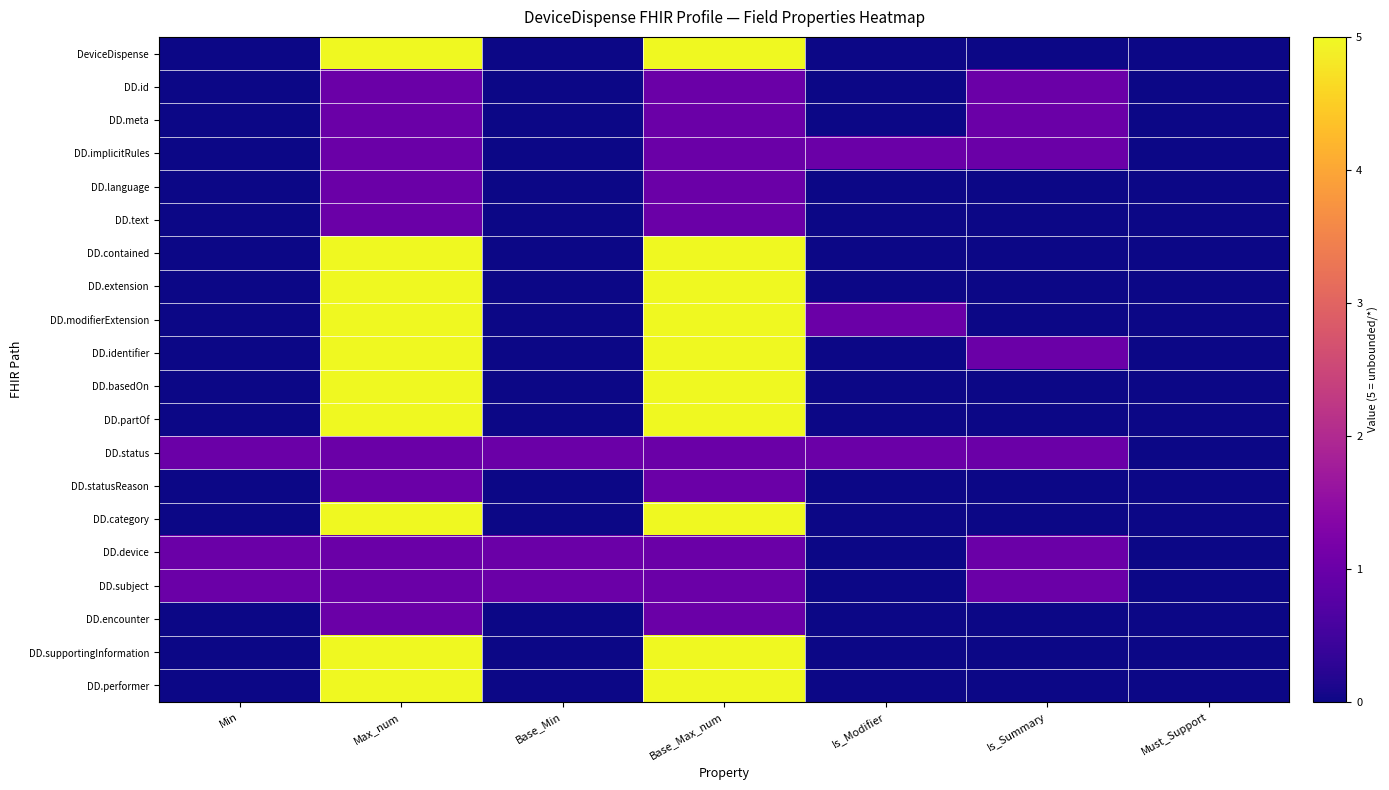

Reading right to left, transcribe all the data shown in this chart.

DeviceDispense: Must_Support=0	Is_Summary=0	Is_Modifier=0	Base_Max_num=5	Base_Min=0	Max_num=5	Min=0
DD.id: Must_Support=0	Is_Summary=1	Is_Modifier=0	Base_Max_num=1	Base_Min=0	Max_num=1	Min=0
DD.meta: Must_Support=0	Is_Summary=1	Is_Modifier=0	Base_Max_num=1	Base_Min=0	Max_num=1	Min=0
DD.implicitRules: Must_Support=0	Is_Summary=1	Is_Modifier=1	Base_Max_num=1	Base_Min=0	Max_num=1	Min=0
DD.language: Must_Support=0	Is_Summary=0	Is_Modifier=0	Base_Max_num=1	Base_Min=0	Max_num=1	Min=0
DD.text: Must_Support=0	Is_Summary=0	Is_Modifier=0	Base_Max_num=1	Base_Min=0	Max_num=1	Min=0
DD.contained: Must_Support=0	Is_Summary=0	Is_Modifier=0	Base_Max_num=5	Base_Min=0	Max_num=5	Min=0
DD.extension: Must_Support=0	Is_Summary=0	Is_Modifier=0	Base_Max_num=5	Base_Min=0	Max_num=5	Min=0
DD.modifierExtension: Must_Support=0	Is_Summary=0	Is_Modifier=1	Base_Max_num=5	Base_Min=0	Max_num=5	Min=0
DD.identifier: Must_Support=0	Is_Summary=1	Is_Modifier=0	Base_Max_num=5	Base_Min=0	Max_num=5	Min=0
DD.basedOn: Must_Support=0	Is_Summary=0	Is_Modifier=0	Base_Max_num=5	Base_Min=0	Max_num=5	Min=0
DD.partOf: Must_Support=0	Is_Summary=0	Is_Modifier=0	Base_Max_num=5	Base_Min=0	Max_num=5	Min=0
DD.status: Must_Support=0	Is_Summary=1	Is_Modifier=1	Base_Max_num=1	Base_Min=1	Max_num=1	Min=1
DD.statusReason: Must_Support=0	Is_Summary=0	Is_Modifier=0	Base_Max_num=1	Base_Min=0	Max_num=1	Min=0
DD.category: Must_Support=0	Is_Summary=0	Is_Modifier=0	Base_Max_num=5	Base_Min=0	Max_num=5	Min=0
DD.device: Must_Support=0	Is_Summary=1	Is_Modifier=0	Base_Max_num=1	Base_Min=1	Max_num=1	Min=1
DD.subject: Must_Support=0	Is_Summary=1	Is_Modifier=0	Base_Max_num=1	Base_Min=1	Max_num=1	Min=1
DD.encounter: Must_Support=0	Is_Summary=0	Is_Modifier=0	Base_Max_num=1	Base_Min=0	Max_num=1	Min=0
DD.supportingInformation: Must_Support=0	Is_Summary=0	Is_Modifier=0	Base_Max_num=5	Base_Min=0	Max_num=5	Min=0
DD.performer: Must_Support=0	Is_Summary=0	Is_Modifier=0	Base_Max_num=5	Base_Min=0	Max_num=5	Min=0